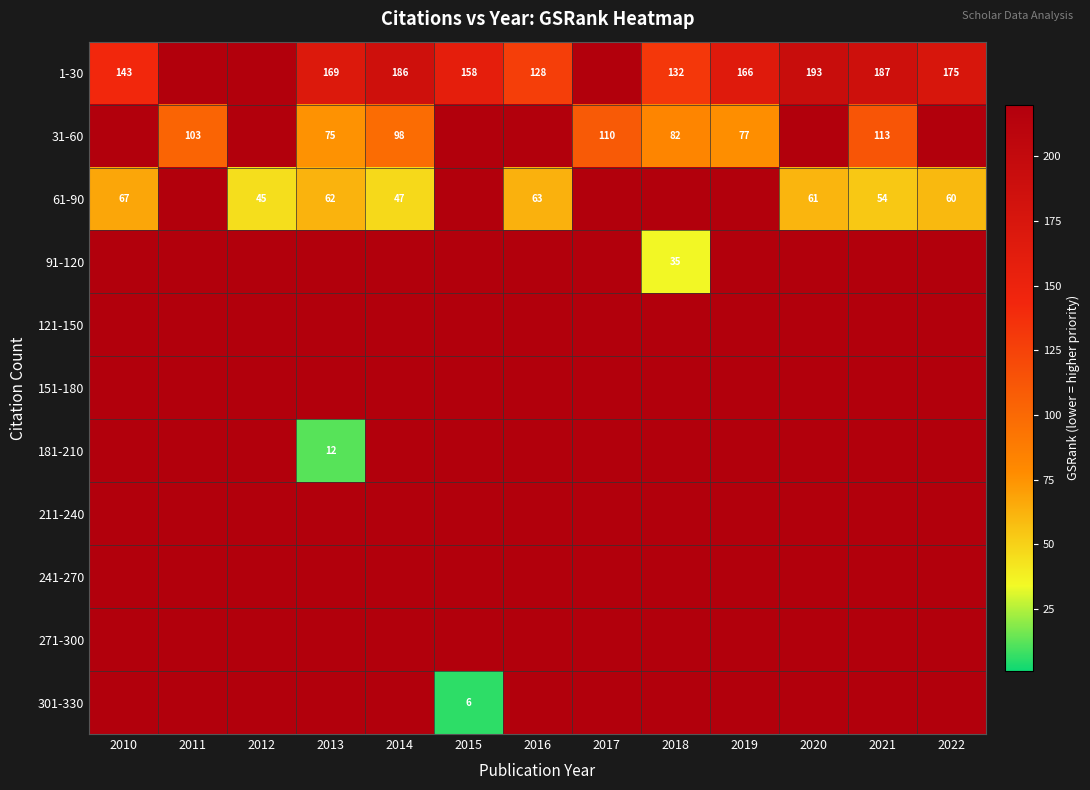

The value of 1-30 at 2016 is 128. True or false?

True